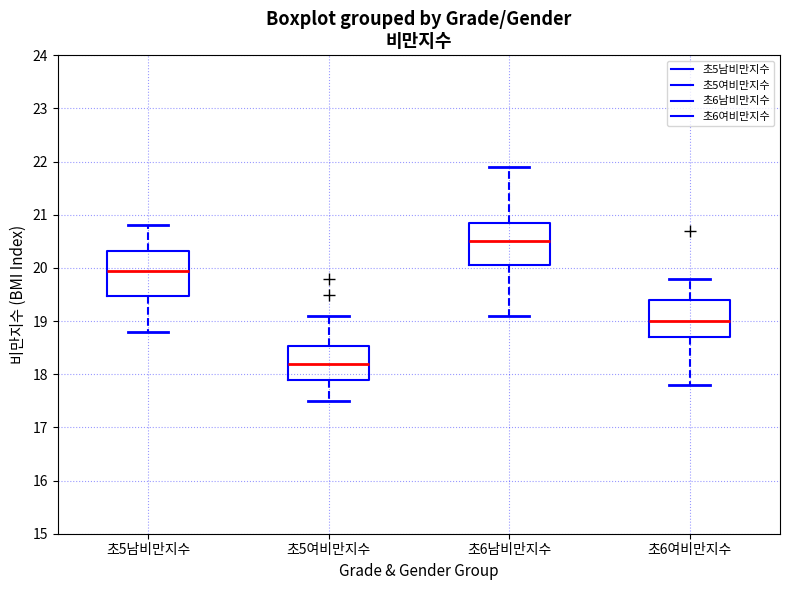

Which box's median line is the lowest?

초5여비만지수